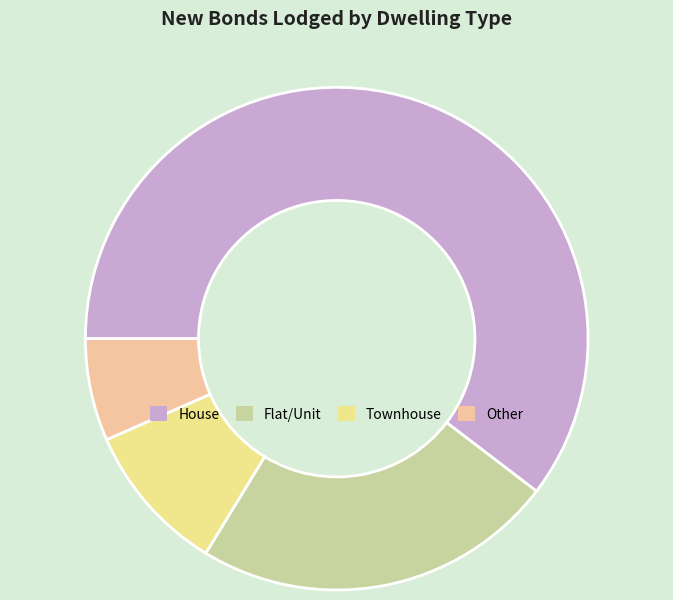

How many segments does this pie chart have?

4